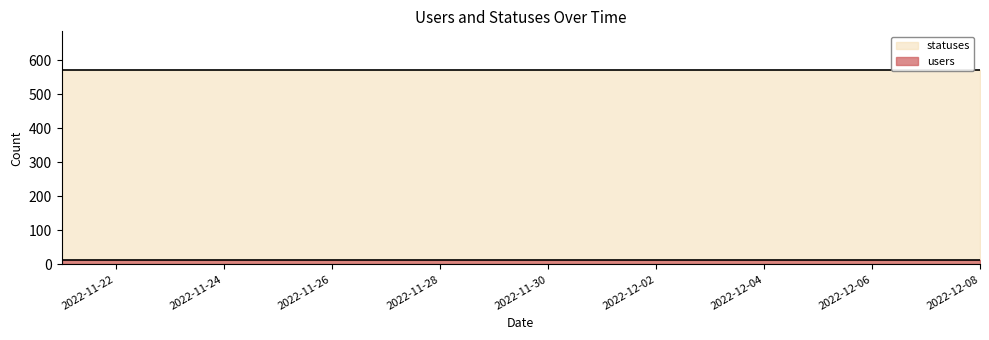

At which category is the sum across all series the highest?

2022-11-21